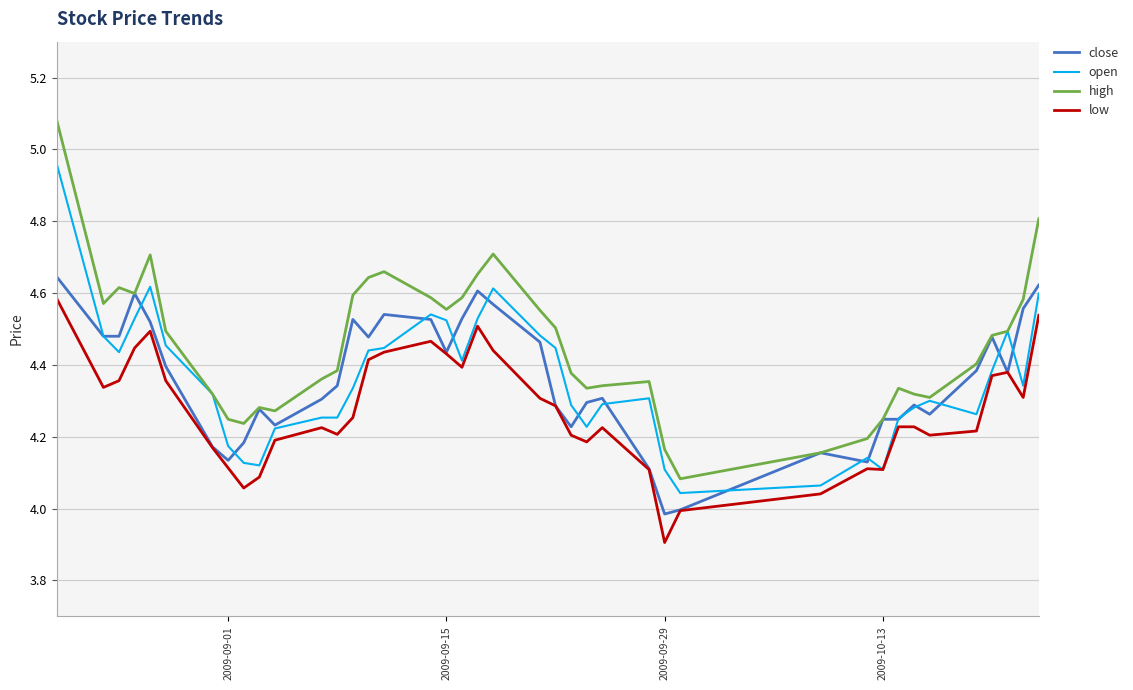

True or false: high and low cross at least once.

False